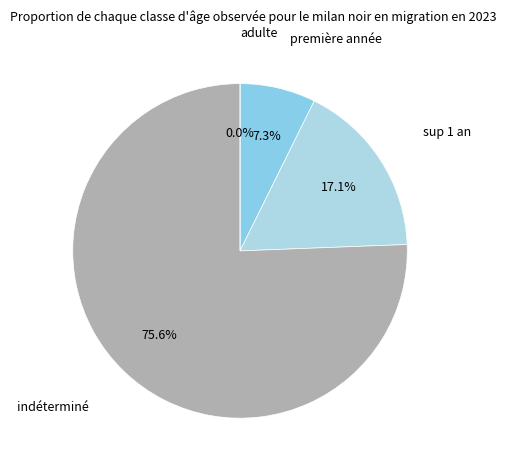

Is the sum of 5 and 2 greater than half?

No